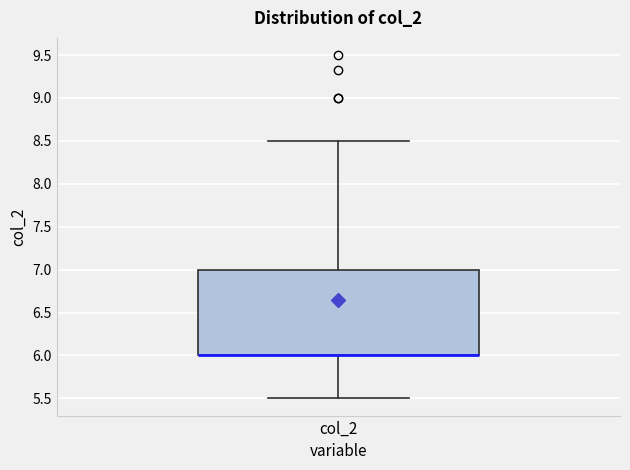

Transcribe this box plot: give where the median line is, the range the box spans, and where the two whiskers end, as read against the y-axis. The values are not printed on the chart, so give them approximately, as read against the axis.

median 6.0 (drawn on the box's lower edge), box 6.0 to 7.0, whiskers 5.5 to 8.5